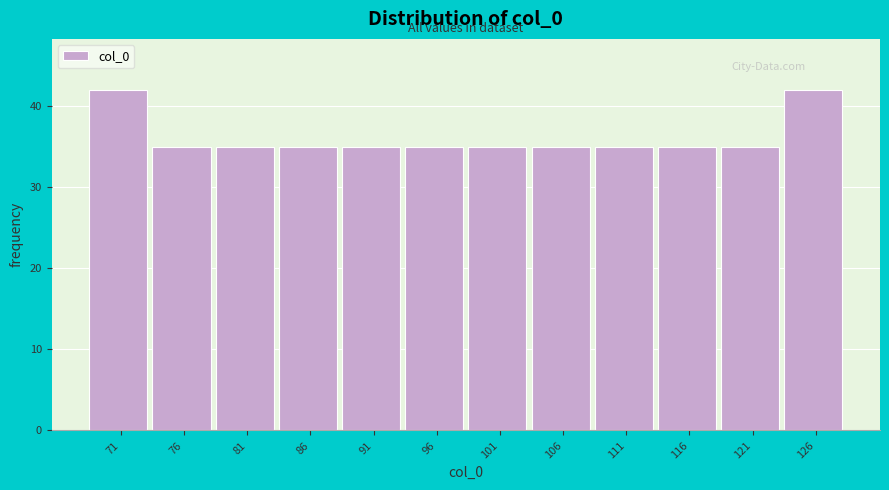

Reading left to right, list all the values displayed in this chart.

42	35	35	35	35	35	35	35	35	35	35	42